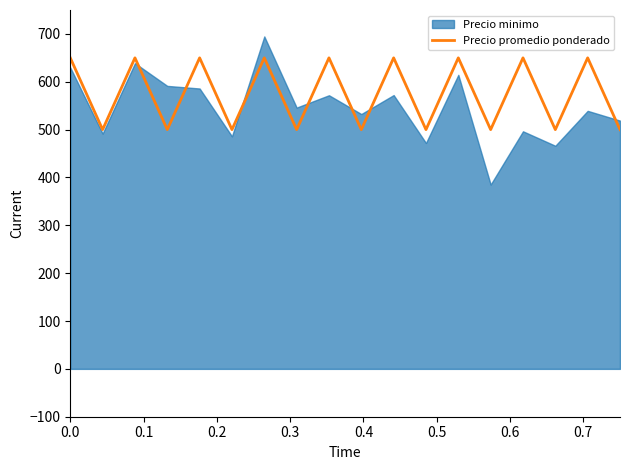

What is the highest value of the Precio promedio ponderado series?

650